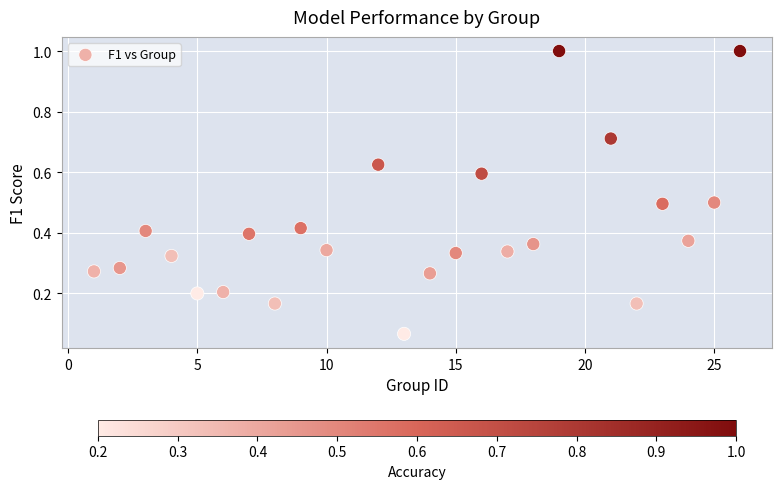

What is the range of Y values (max minus min)?

0.9